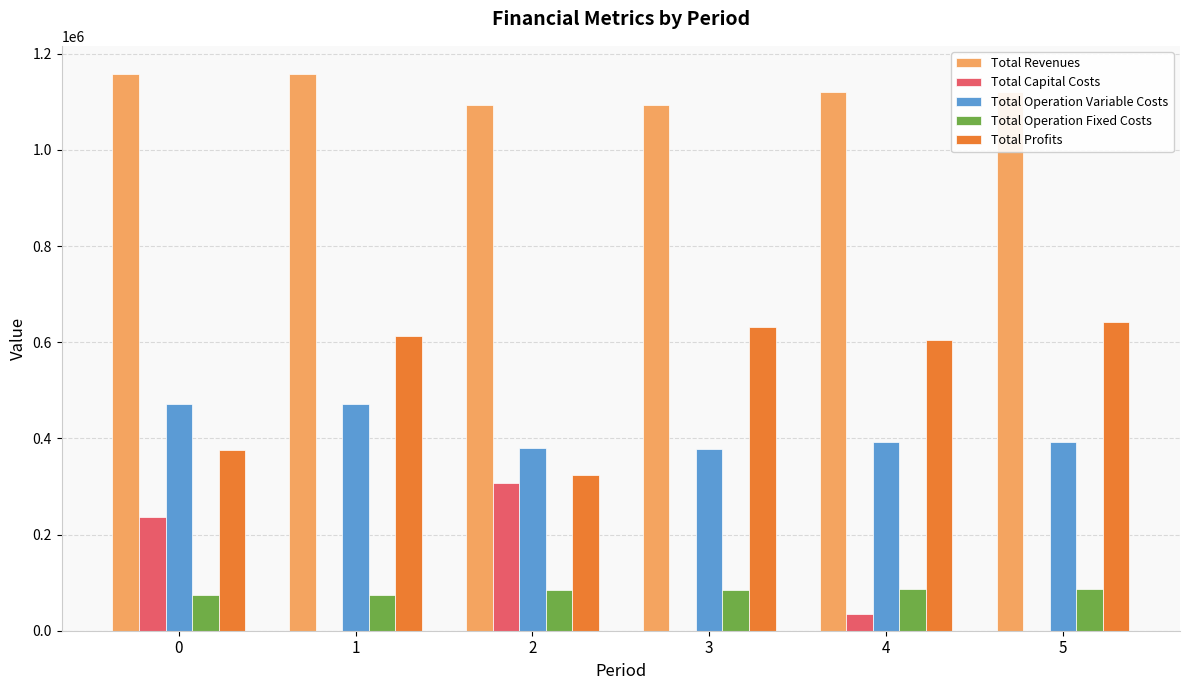

What is the total value across all series at 5?

2242339.8